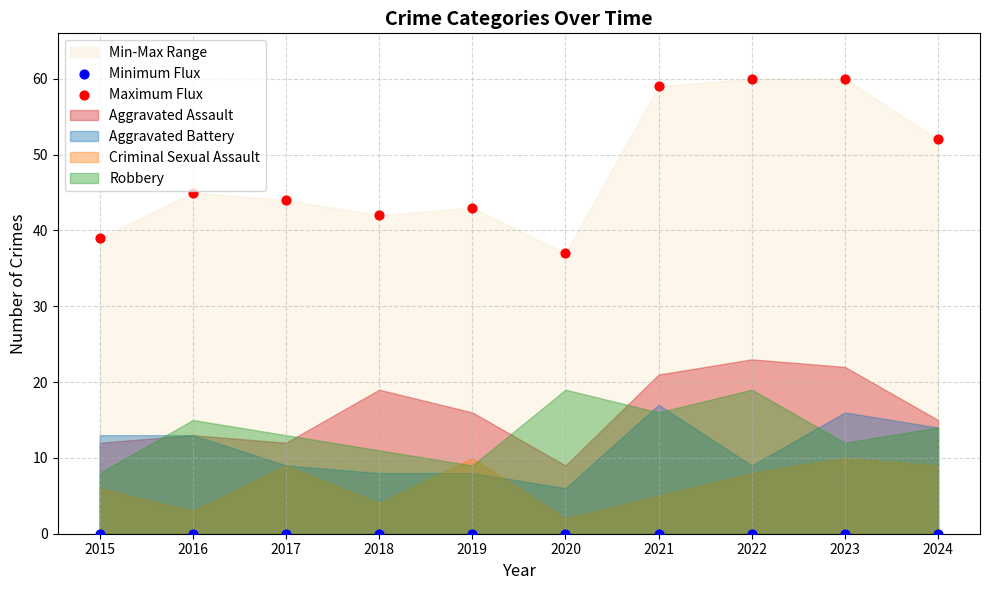

Which series contains the lowest Y value?

Minimum Flux